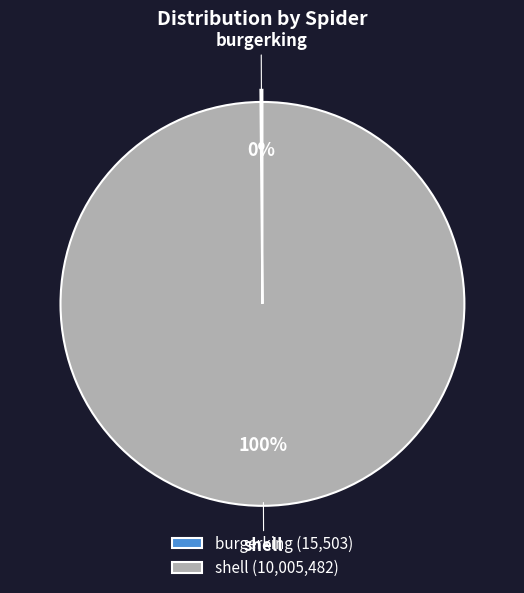

True or false: shell accounts for 100% of the total.

True